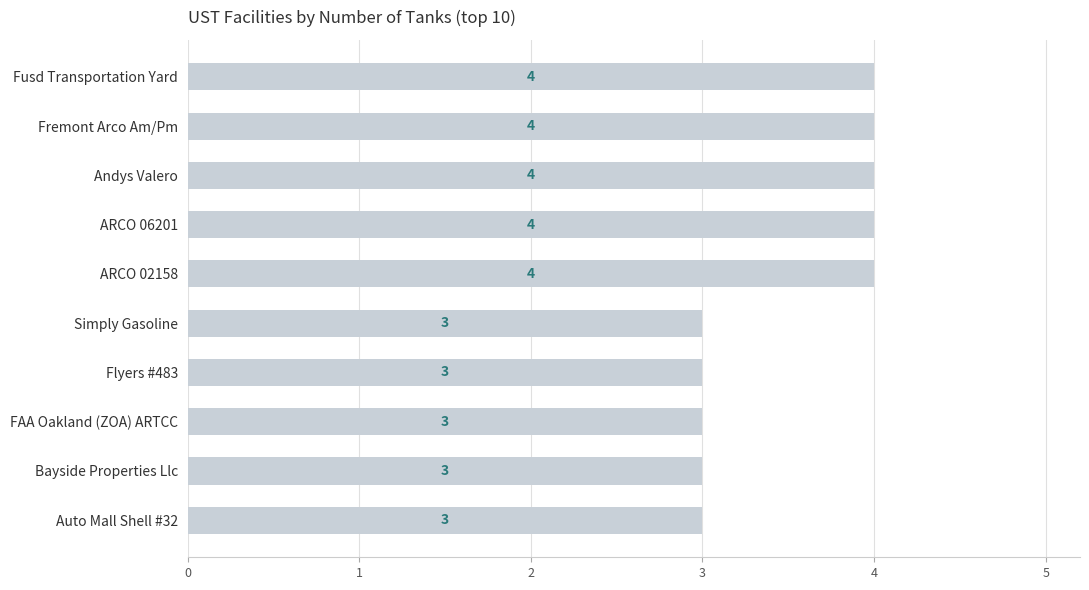

How many values are between 3 and 4?

10